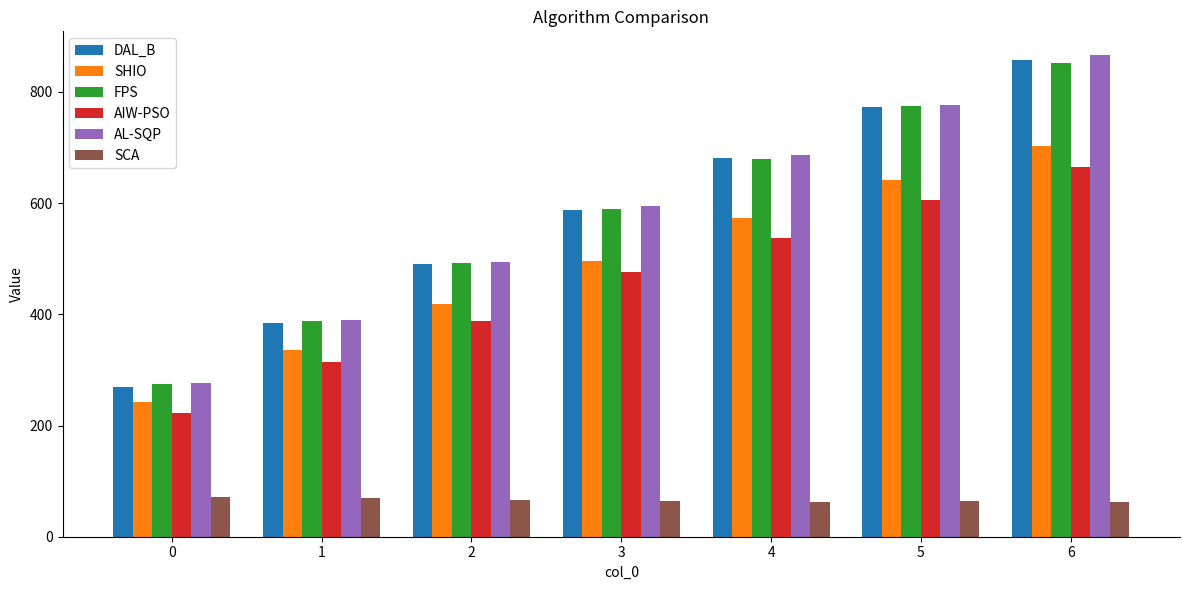

What is the sum of the SCA values at 3 and 5?

128.2